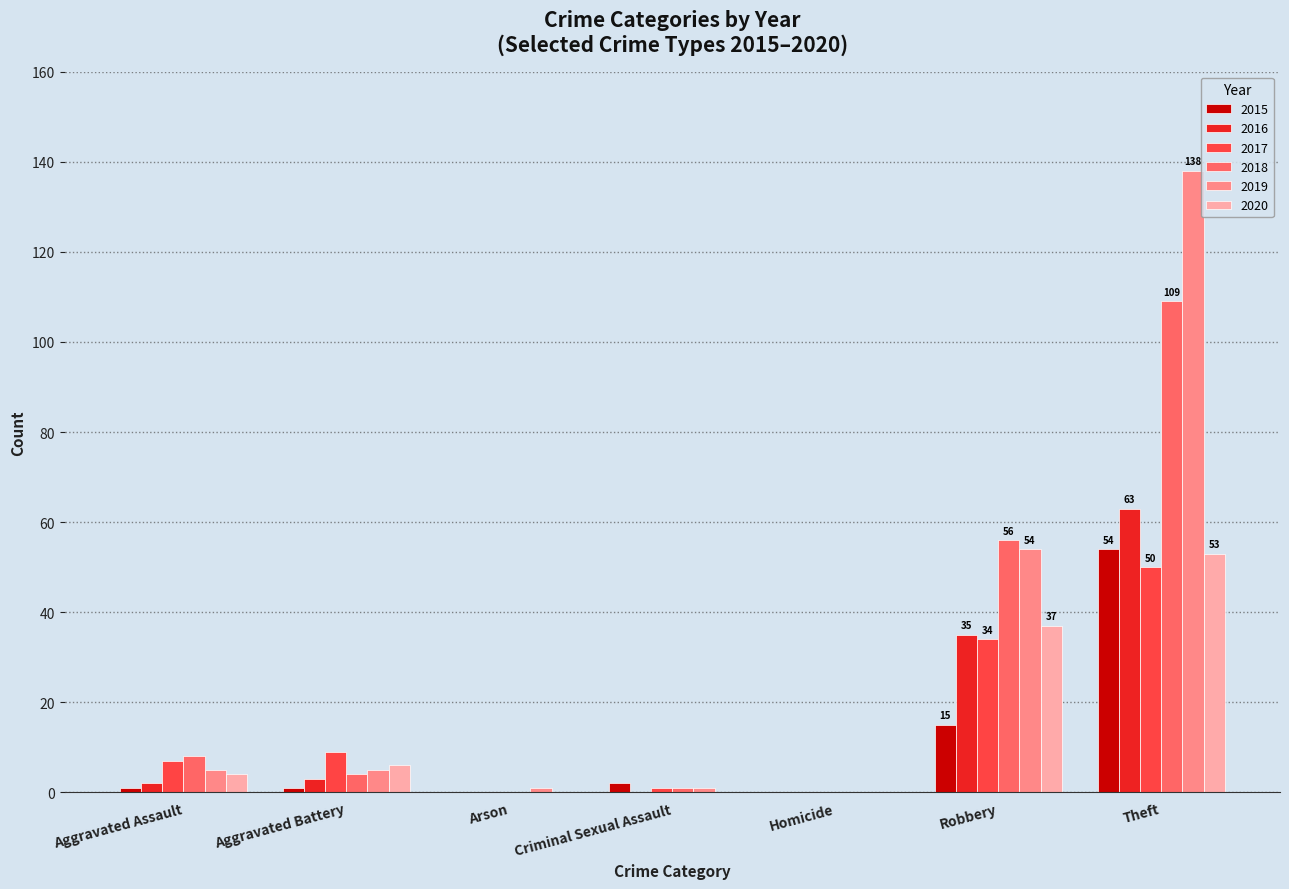

How many groups of bars are there?

7